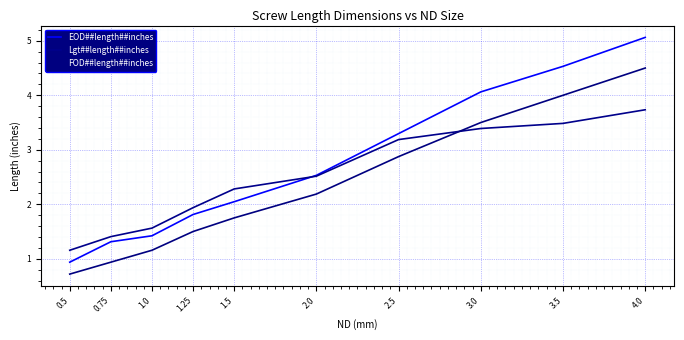

What is the total value across all series at 2.0?

7.2